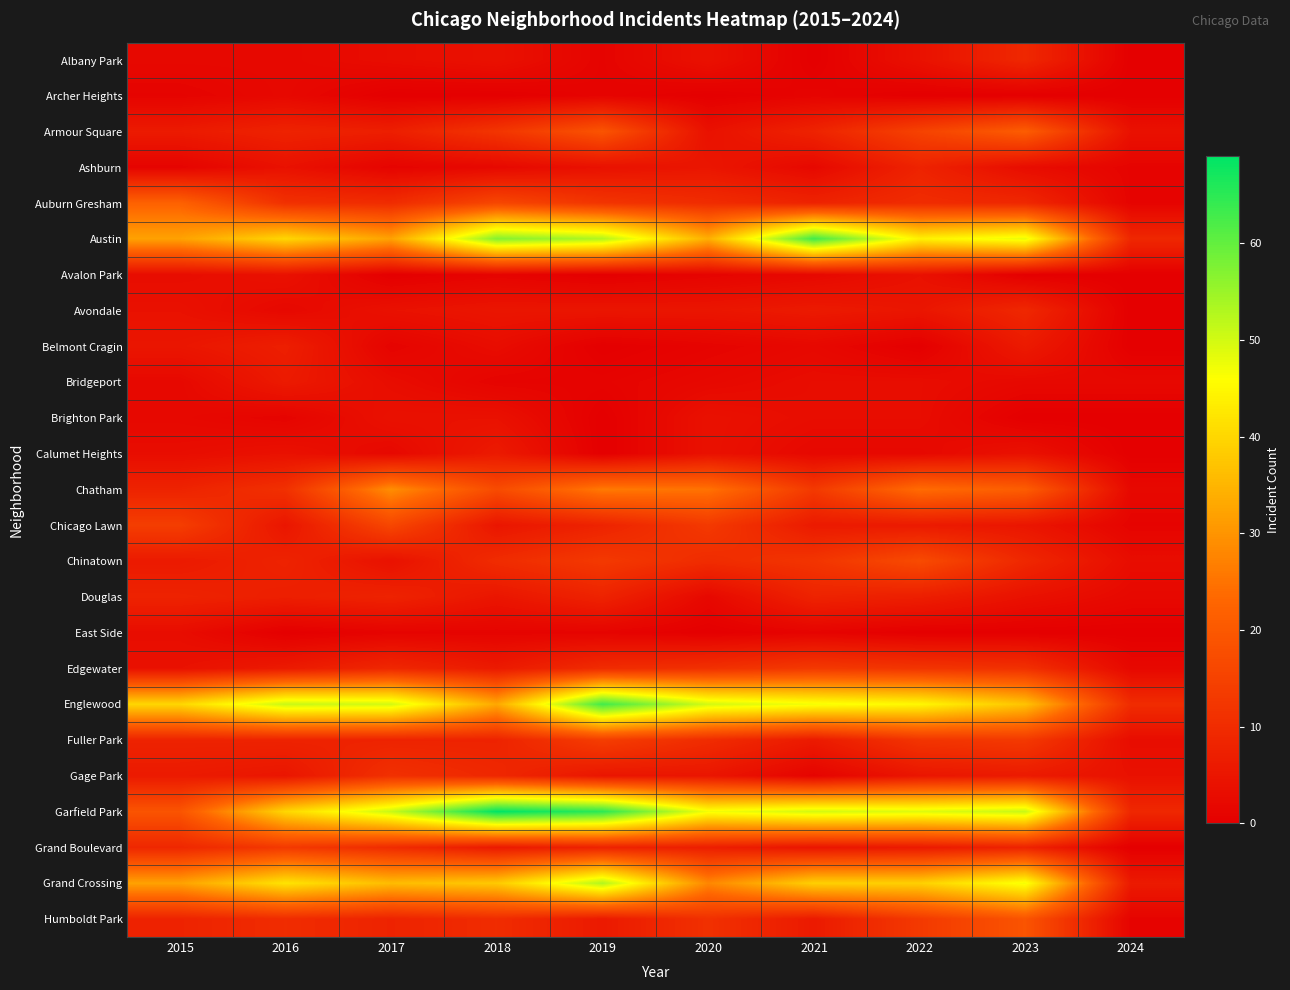

At which category is the sum across all series the highest?

2019